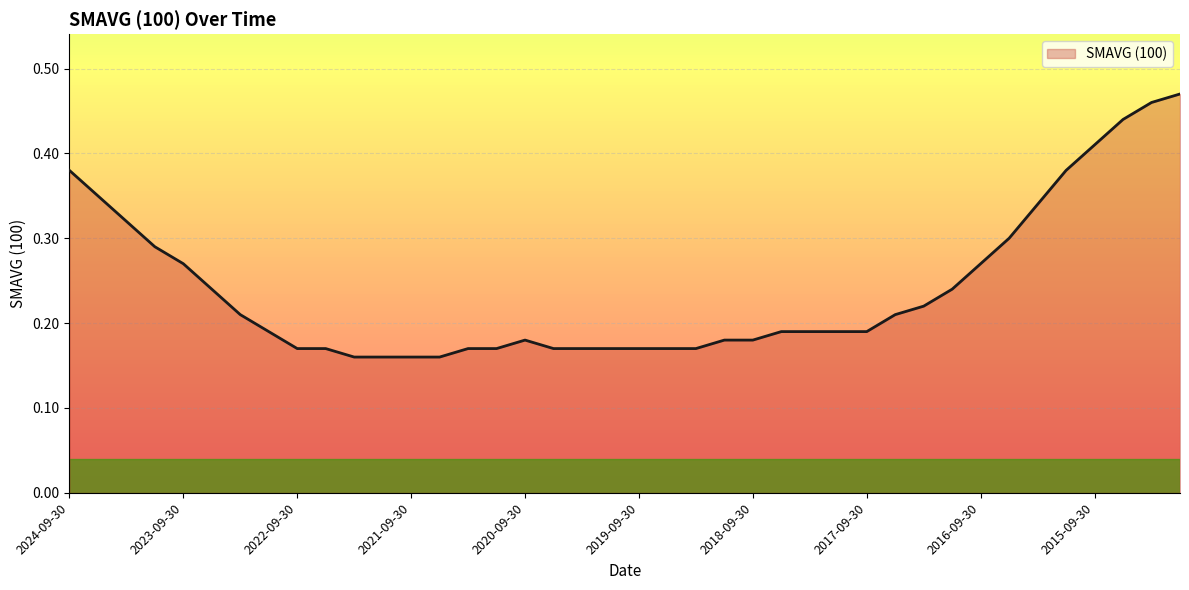

How many lines are shown in the chart?

1